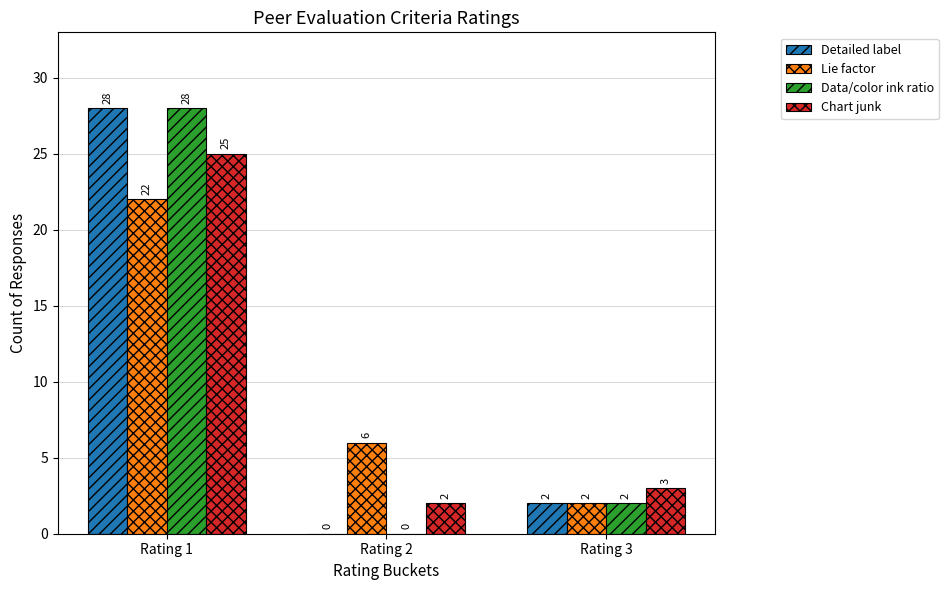

Reading left to right, extract all data points from this chart.

Detailed label: Rating 1=28	Rating 2=0	Rating 3=2
Lie factor: Rating 1=22	Rating 2=6	Rating 3=2
Data/color ink ratio: Rating 1=28	Rating 2=0	Rating 3=2
Chart junk: Rating 1=25	Rating 2=2	Rating 3=3